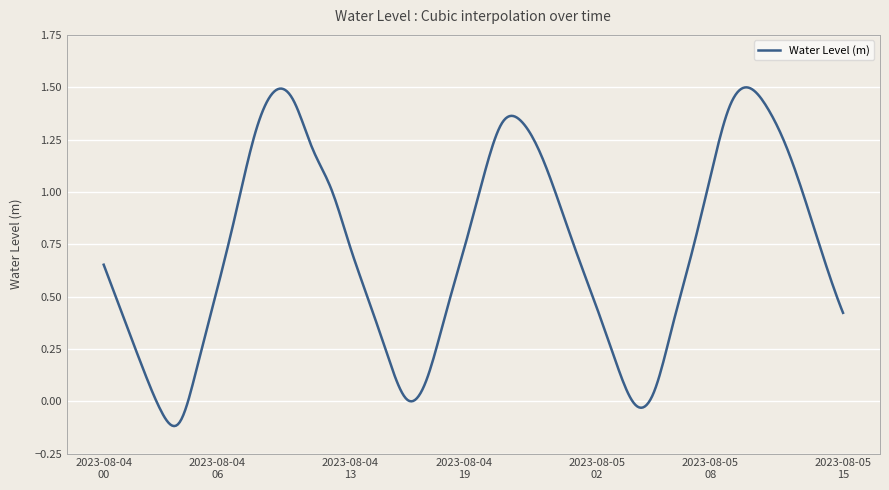

True or false: the data has more than 2 interior local peaks.

True